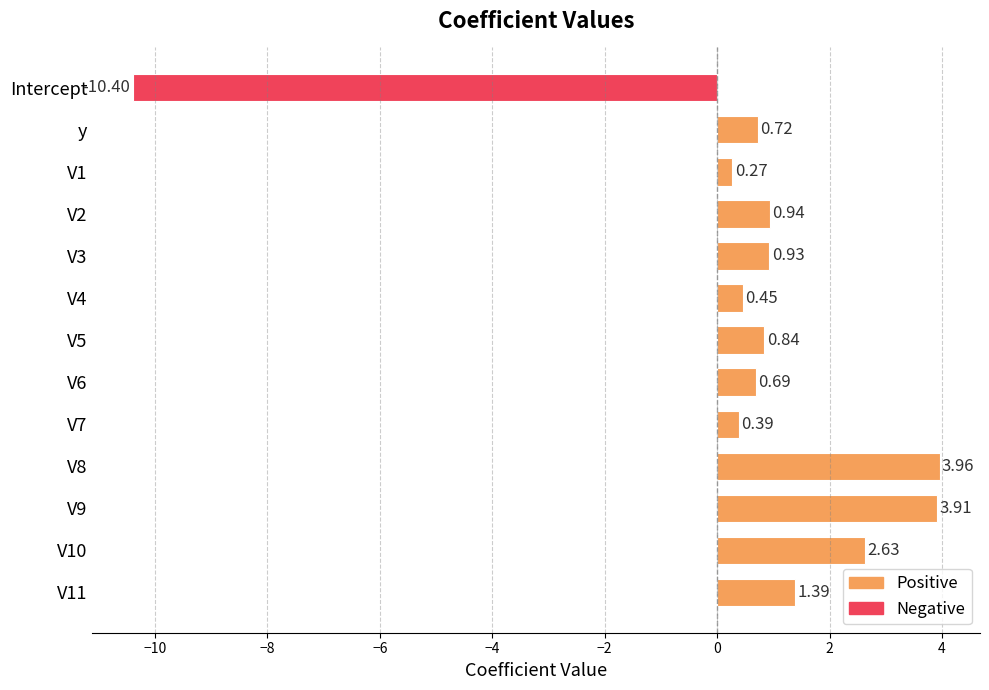

Which category has the lowest value across all series?

Intercept